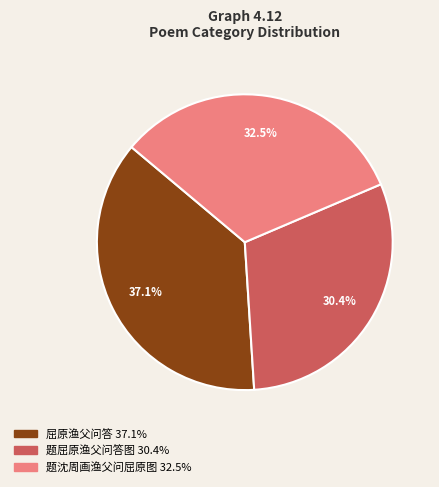

Does any single category account for the majority?

No